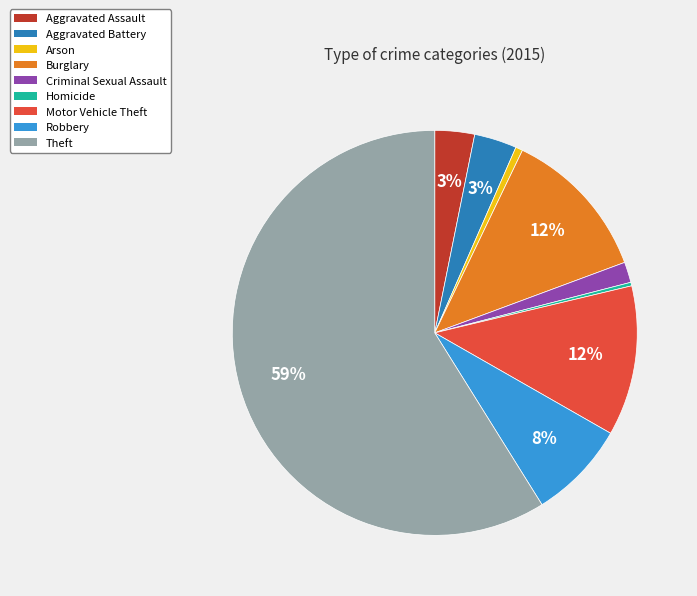

Do Burglary and Arson together represent more than half of the pie?

No